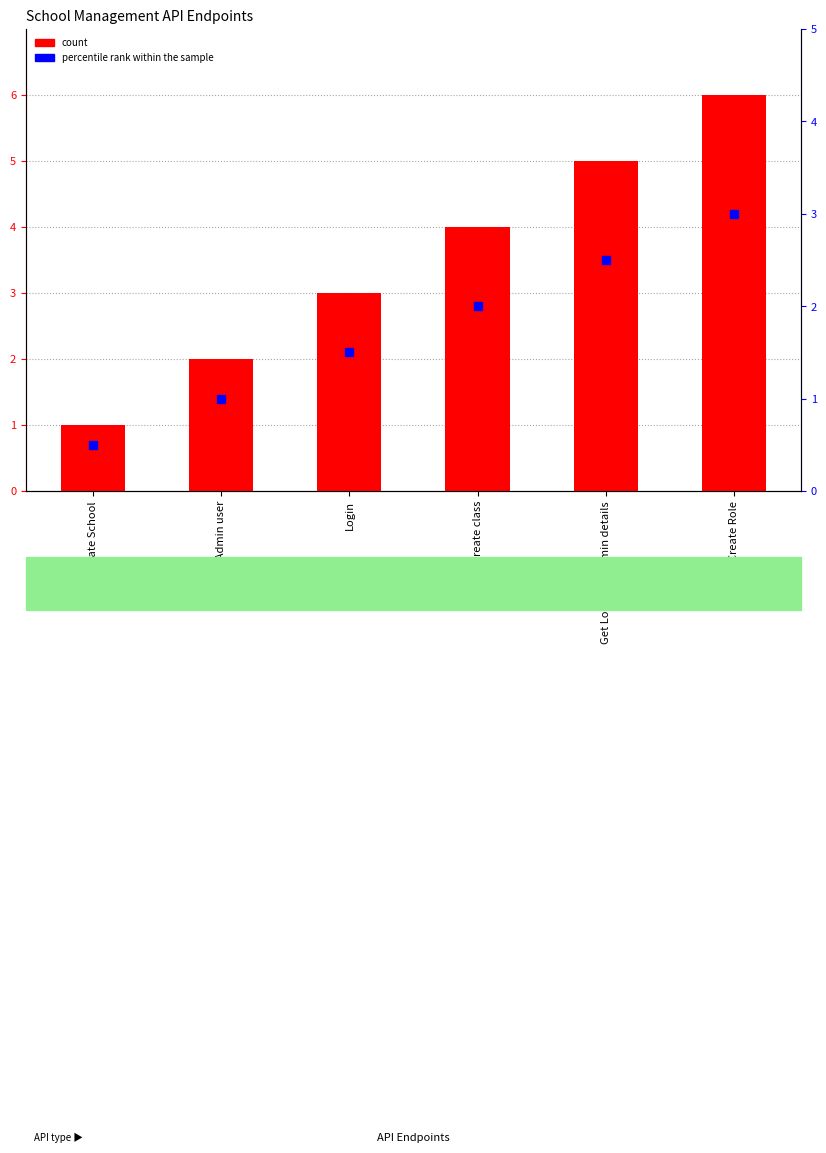

What is the total value across all series at Create Role?

9.0